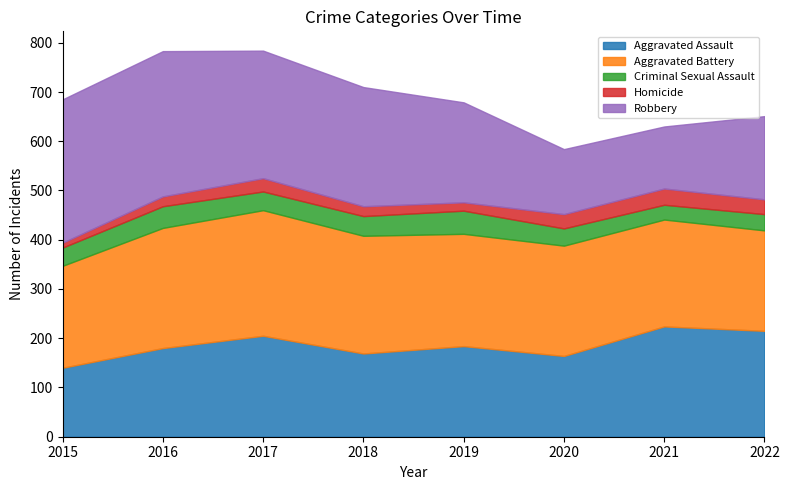

Reading left to right, list all the values displayed in this chart.

Aggravated Assault: 2015=140	2016=180	2017=205	2018=169	2019=184	2020=164	2021=224	2022=215
Aggravated Battery: 2015=207	2016=244	2017=255	2018=239	2019=228	2020=224	2021=217	2022=204
Criminal Sexual Assault: 2015=37	2016=44	2017=38	2018=40	2019=47	2020=35	2021=30	2022=33
Homicide: 2015=10	2016=20	2017=27	2018=20	2019=17	2020=29	2021=33	2022=30
Robbery: 2015=291	2016=295	2017=259	2018=242	2019=203	2020=132	2021=126	2022=169